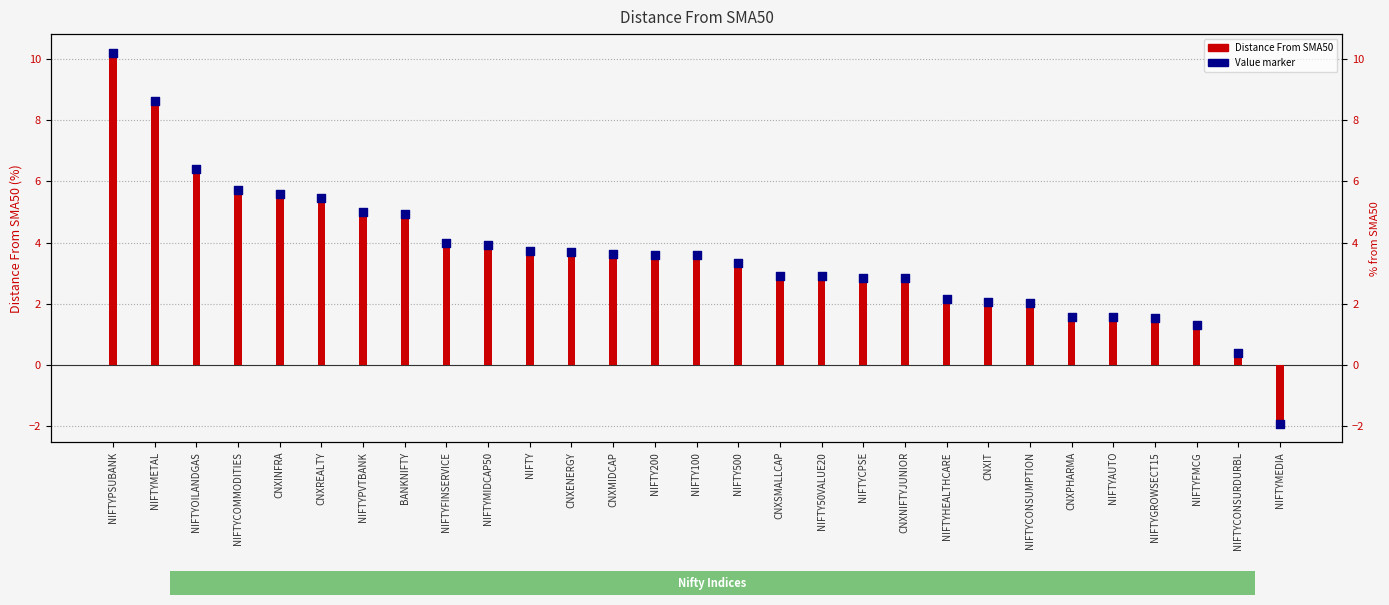

Which series has the largest total across all categories?

Distance From SMA50